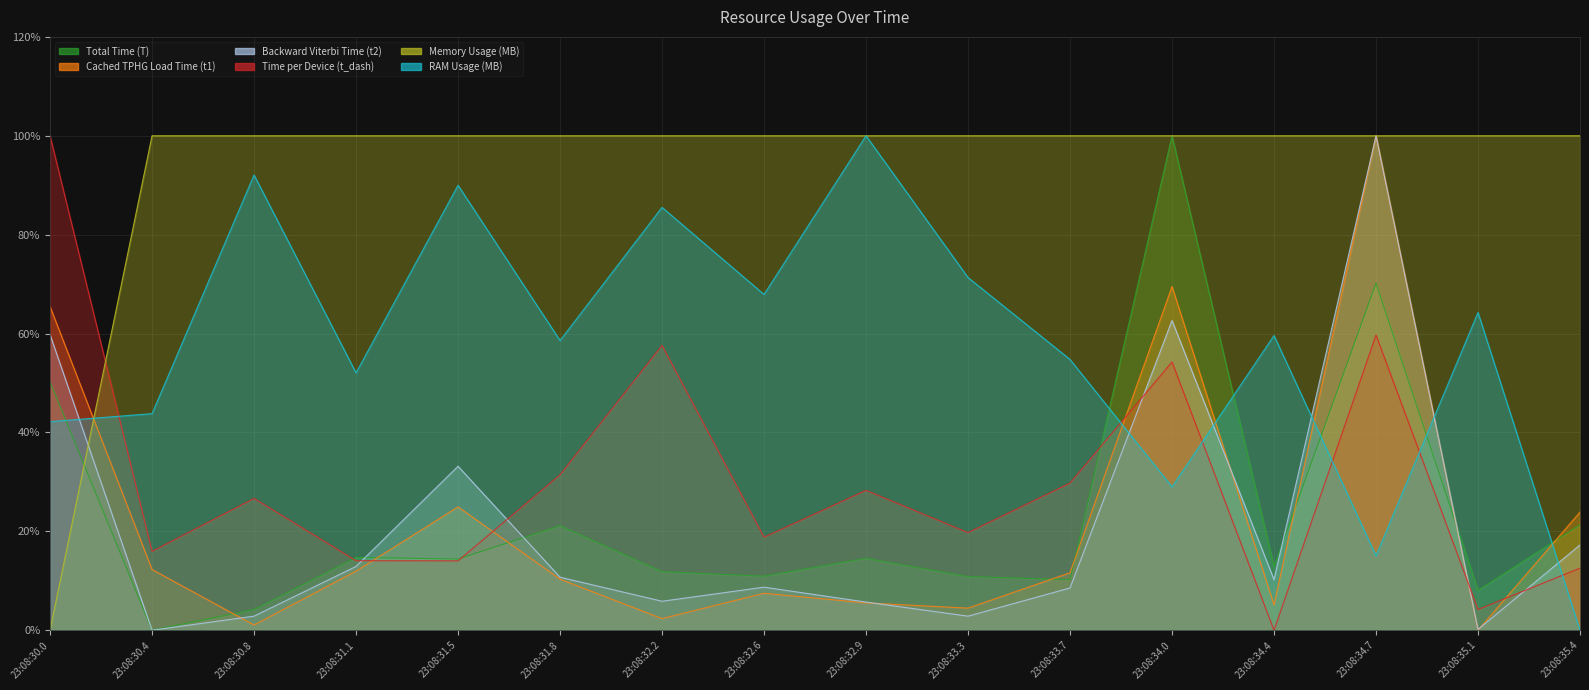

What is the spread (max minus min) of values at 23:08:33.7?

91.5